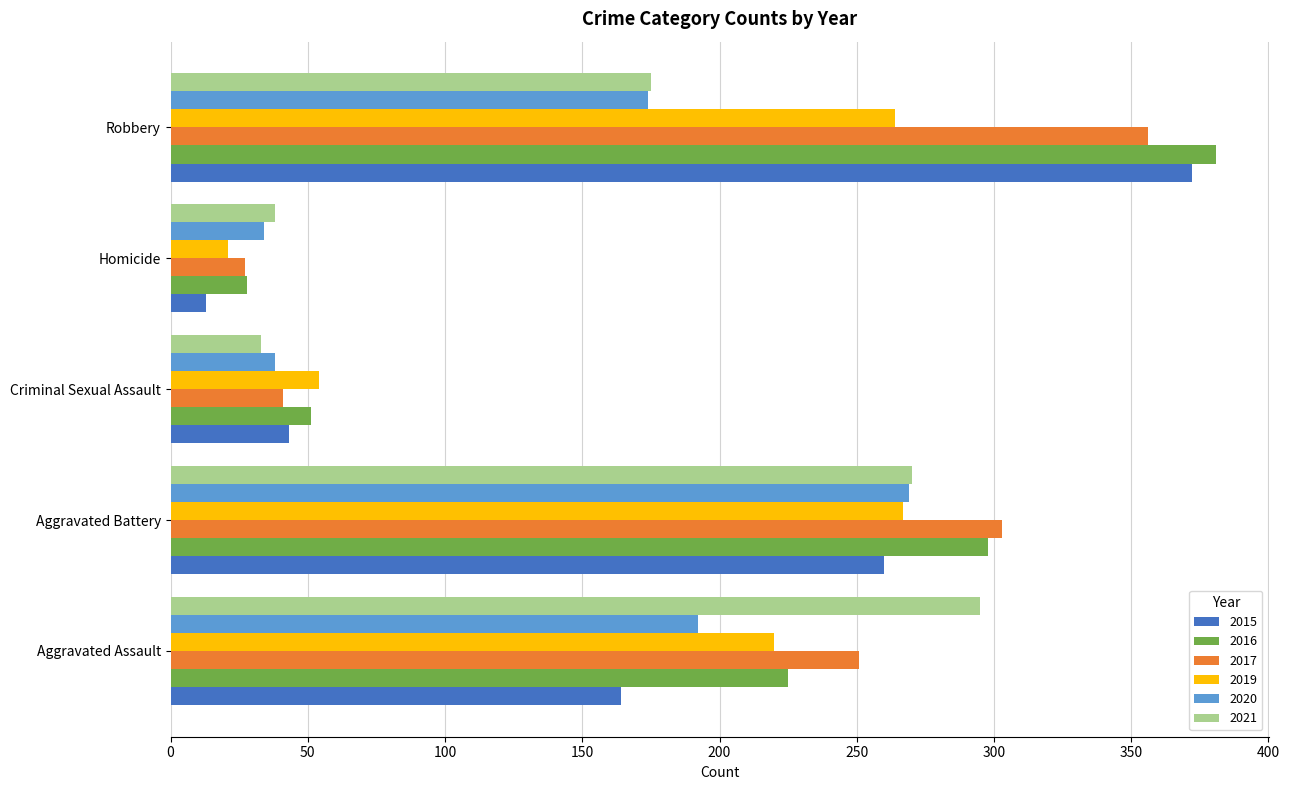

What is the approximate value of 2016 at Aggravated Battery, to the nearest 50?

300